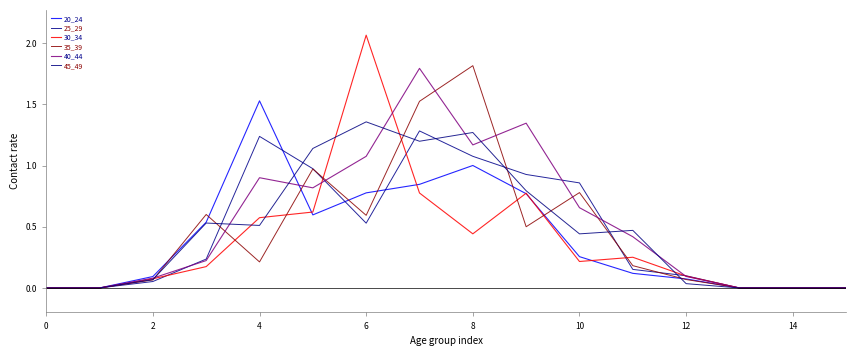

What is the label of the 5th point from the right?

11